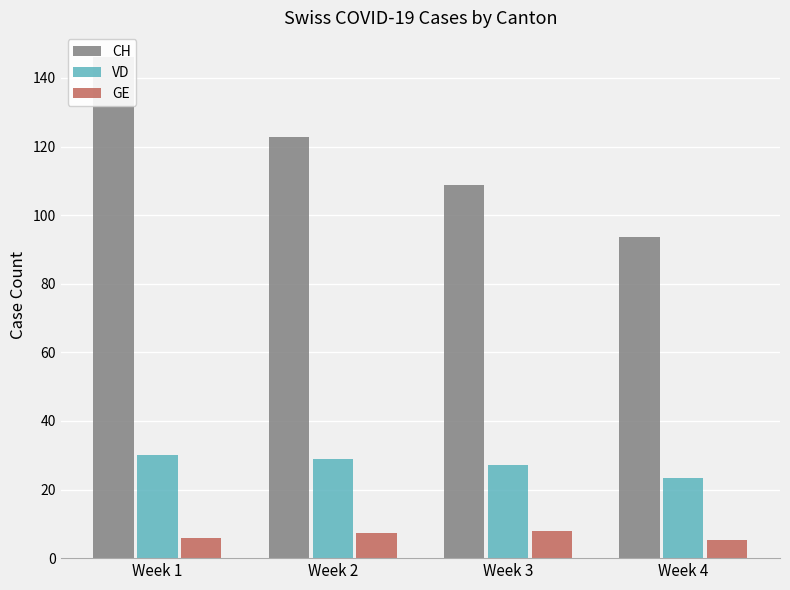

Reading left to right, what are all the values shown in this chart?

CH: Week 1=146.0	Week 2=122.8	Week 3=108.8	Week 4=93.6
VD: Week 1=30.0	Week 2=29.0	Week 3=27.2	Week 4=23.4
GE: Week 1=6.0	Week 2=7.4	Week 3=7.8	Week 4=5.2